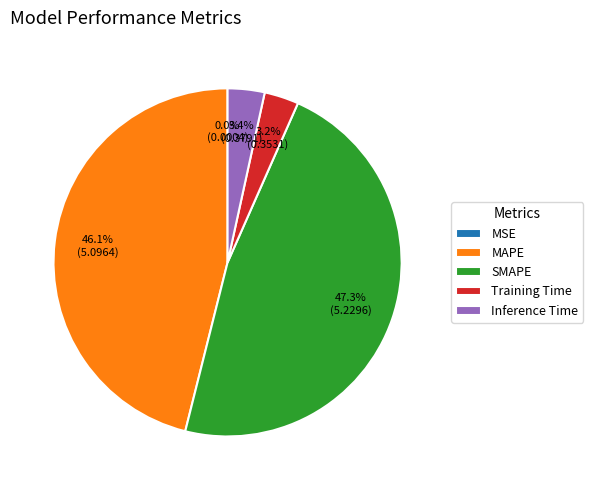

Does any single category account for the majority?

No